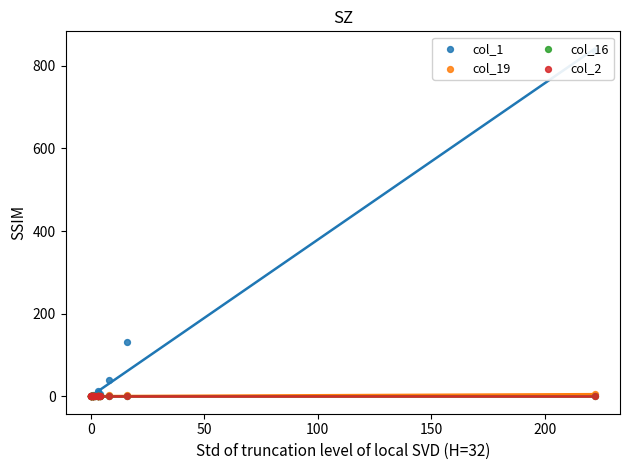

What are all the series names shown in the legend?

col_1, col_19, col_16, col_2